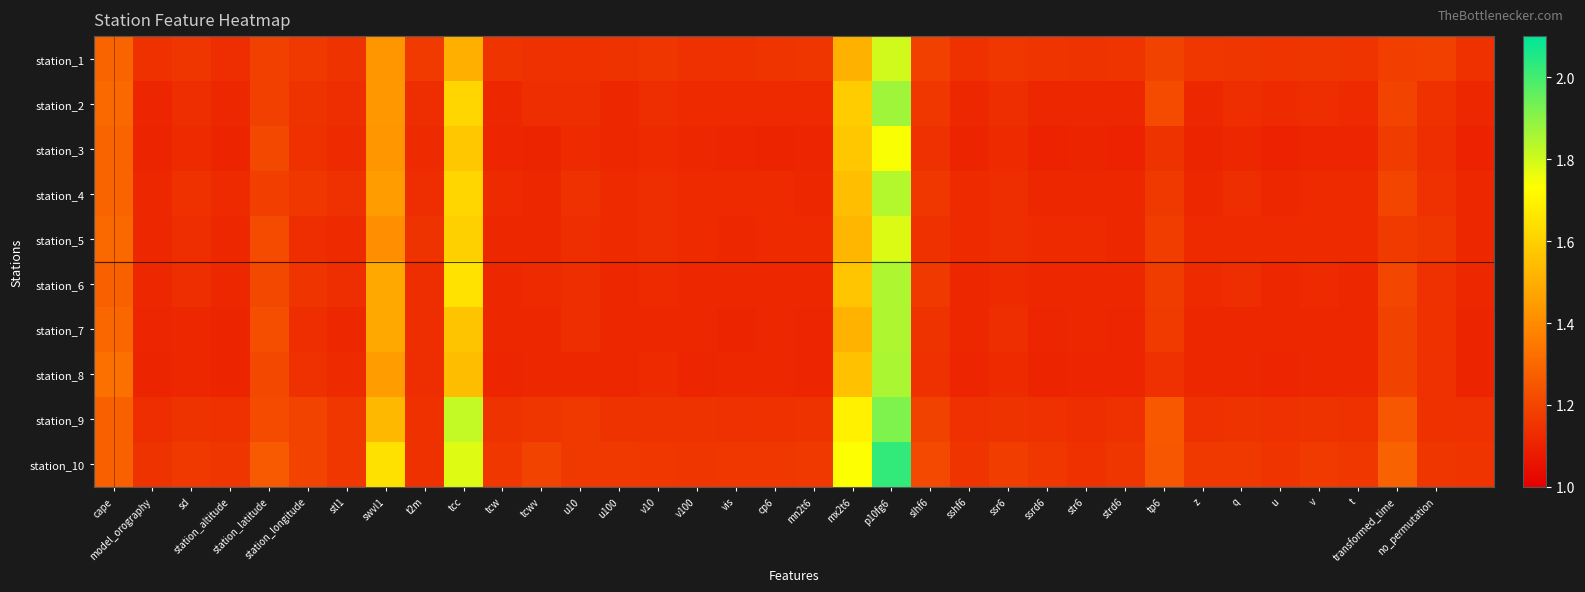

At how many categories does at least one series exceed 1?

36